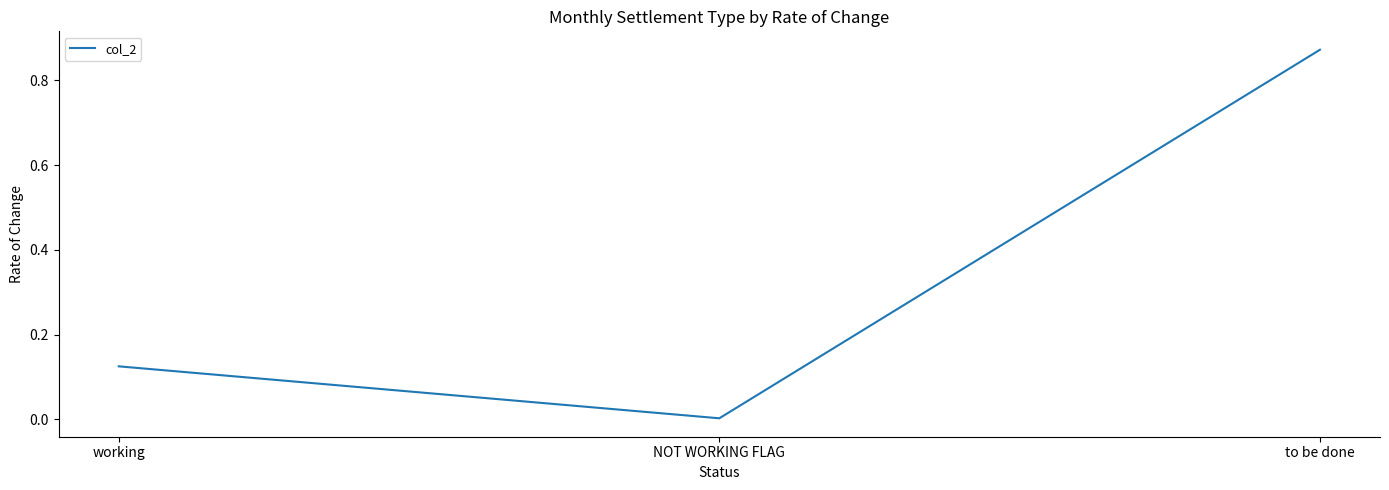

Does the chart display data point markers on the line(s)?

No